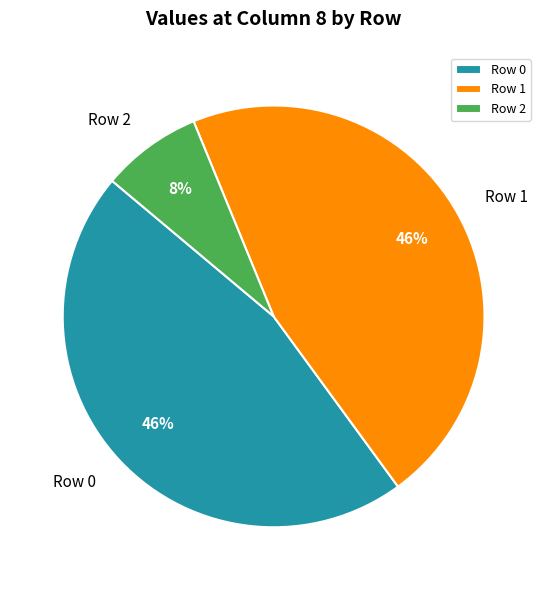

Approximately how many times larger is the value at Row 0 compared to Row 1?

1.0